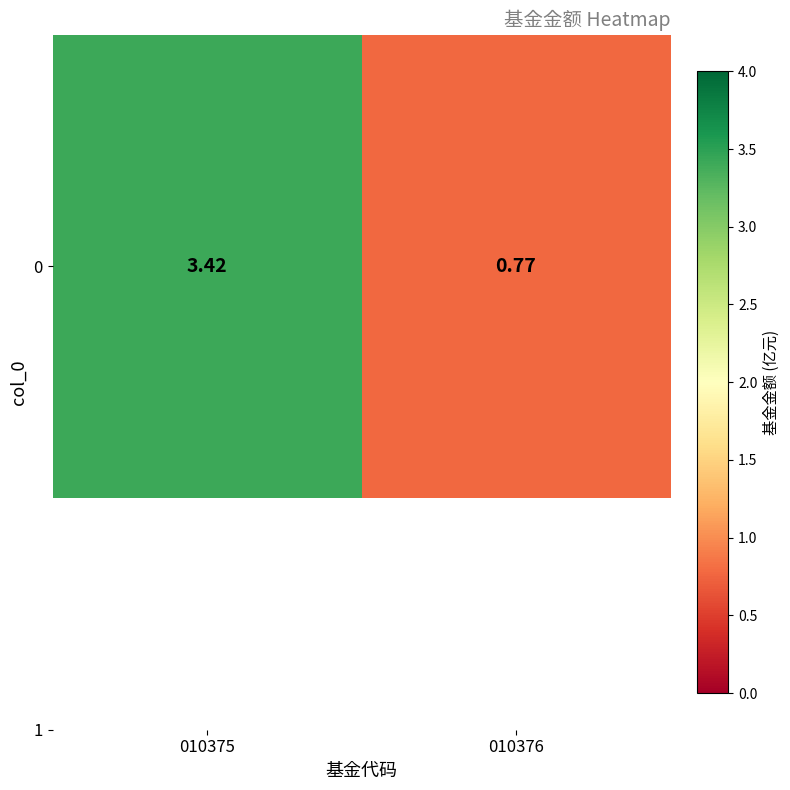

What is the sum of the values at 010376 and 010375?

4.2